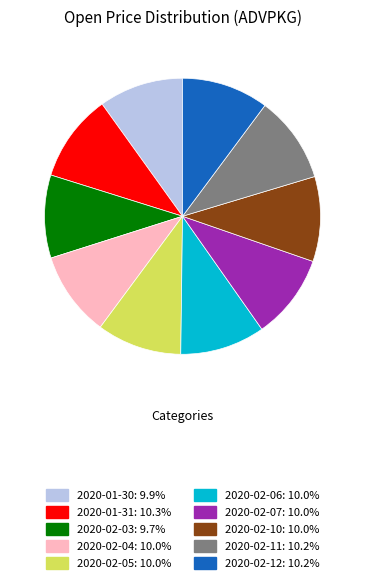

Approximately how many times larger is the value at 2020-02-06 compared to 2020-02-03?

1.0